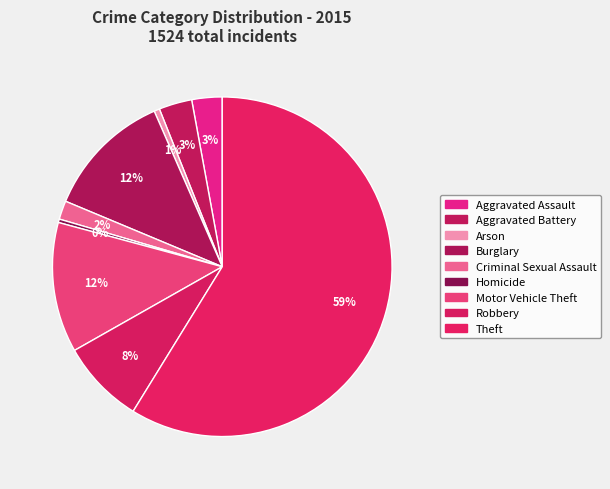

What is the total percentage of Motor Vehicle Theft and Criminal Sexual Assault?

14.2%